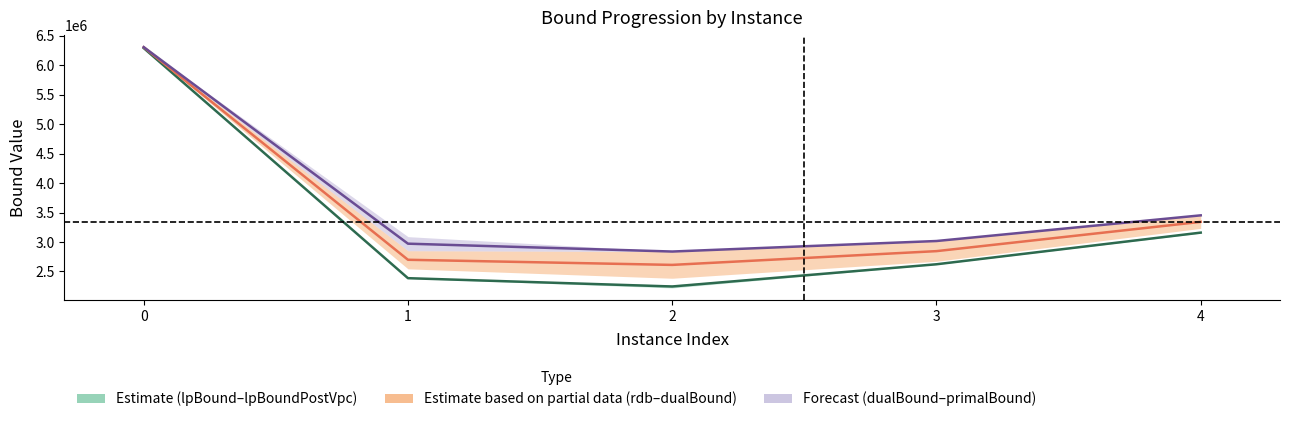

Reading left to right, transcribe all the data shown in this chart.

Estimate mid: 0=6291322.9	1=2386278.9	2=2245423.2	3=2622311.4	4=3159509.7
Partial estimate mid: 0=6305921.1	1=2698596.3	2=2611713.1	3=2845330.4	4=3342148.6
Forecast mid: 0=6307691.2	1=2971876.9	2=2838446.2	3=3017048.6	4=3452715.8